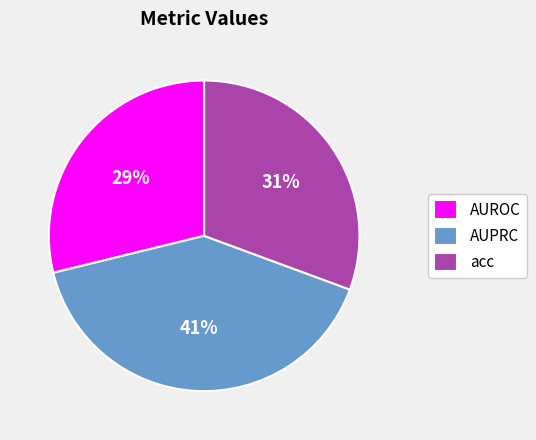

Is it true that acc is 31% of the pie?

True